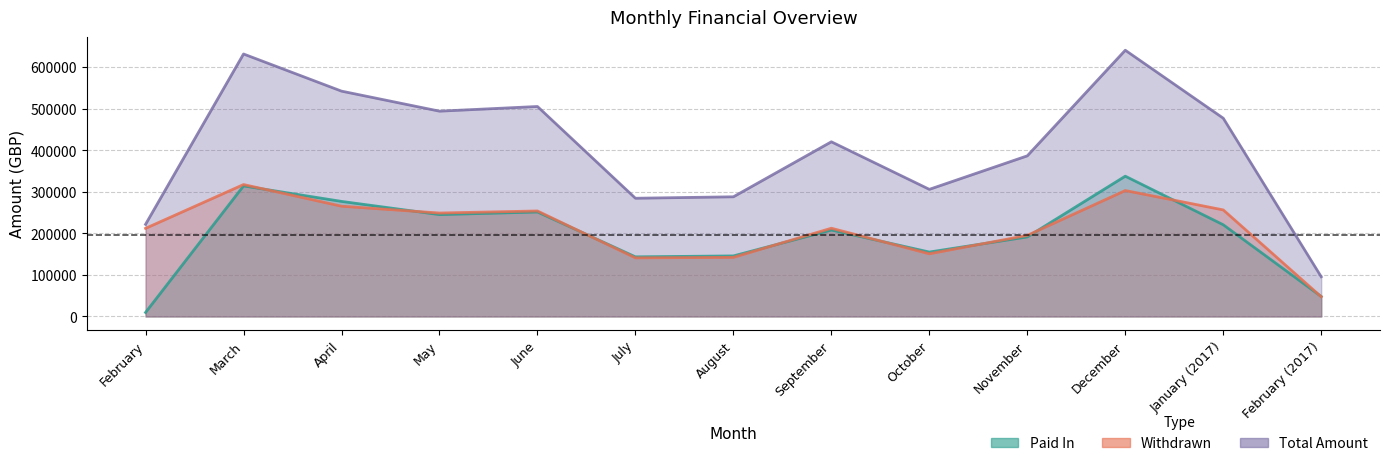

At which label is Withdrawn closest to 182383?

November